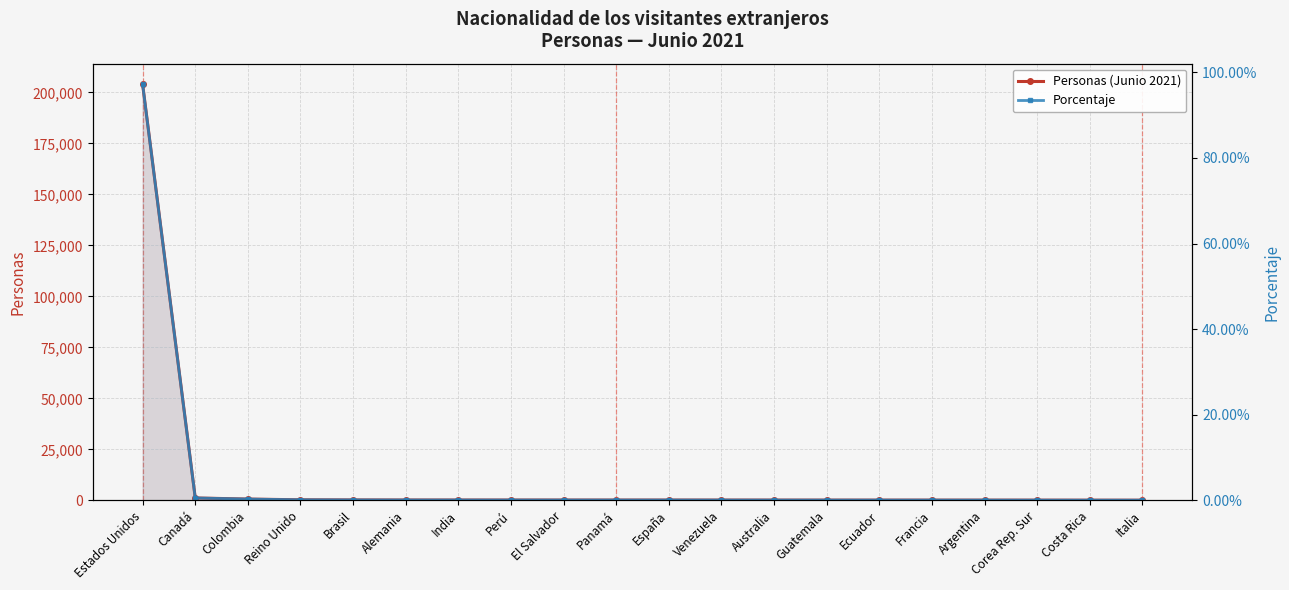

What are all the series names shown in the legend?

Personas (Junio 2021), Porcentaje